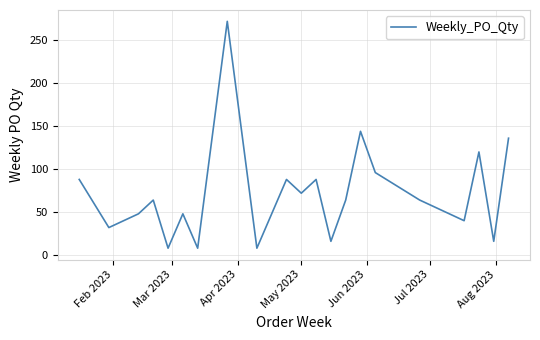

What is the greatest value displayed?

272